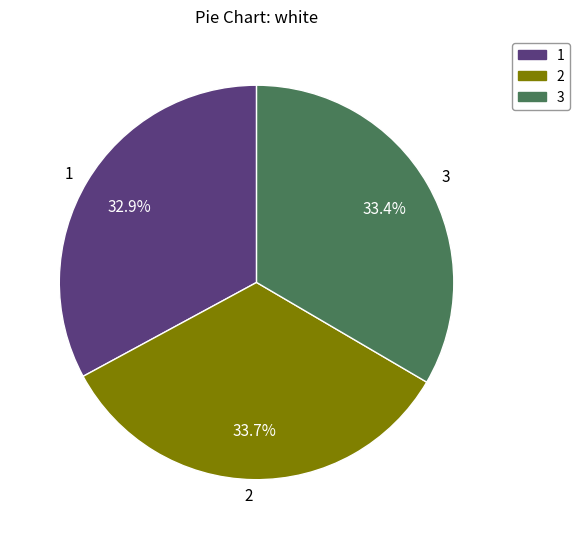

Approximately how many times larger is the value at 3 compared to 2?

1.0